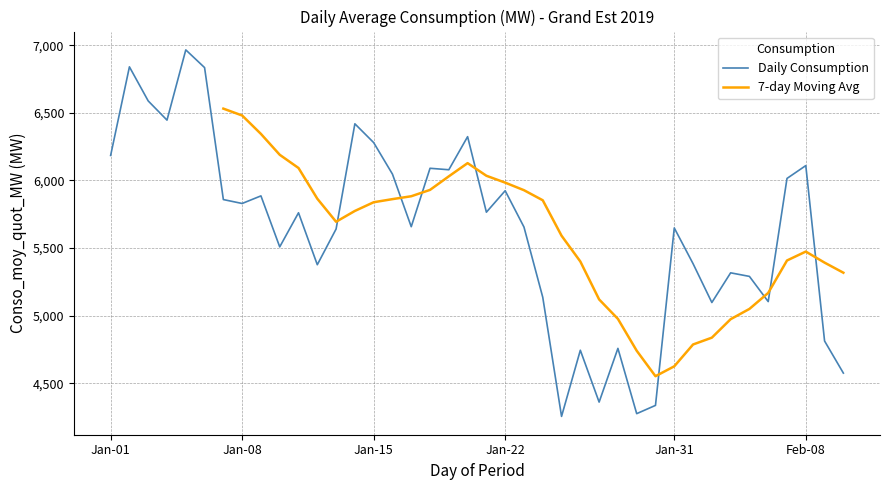

The Feb series shows 1086.5 at 26. True or false?

False